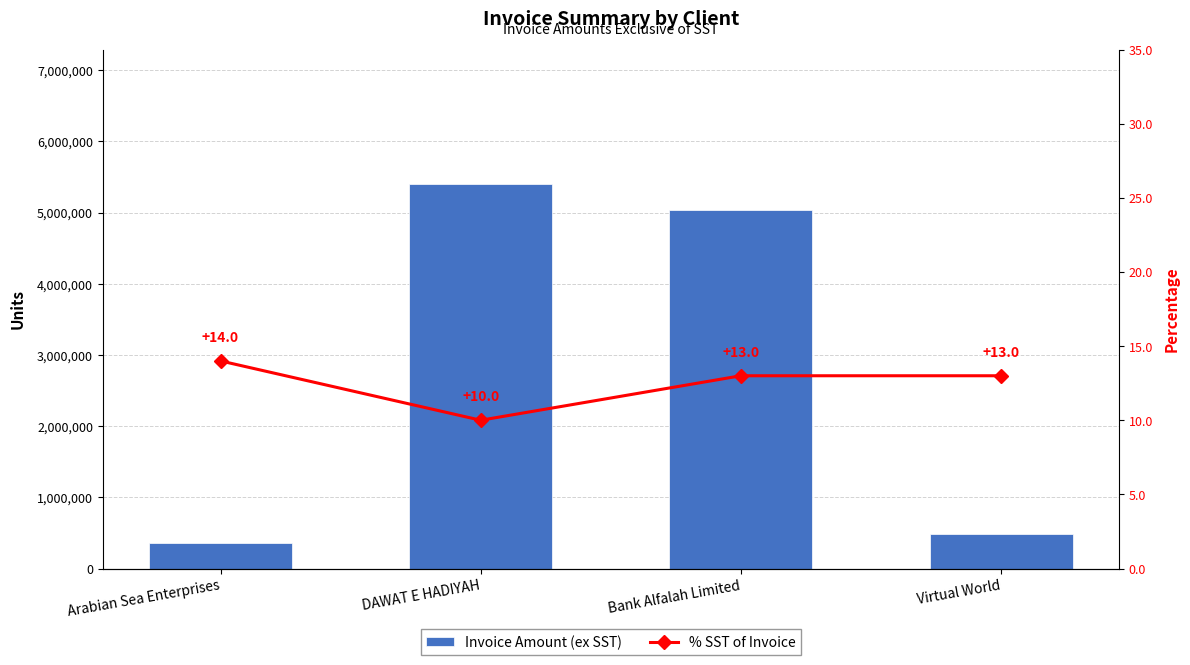

What is the value of the Invoice Amount (ex SST) bar at the 3rd from the left?

5034257